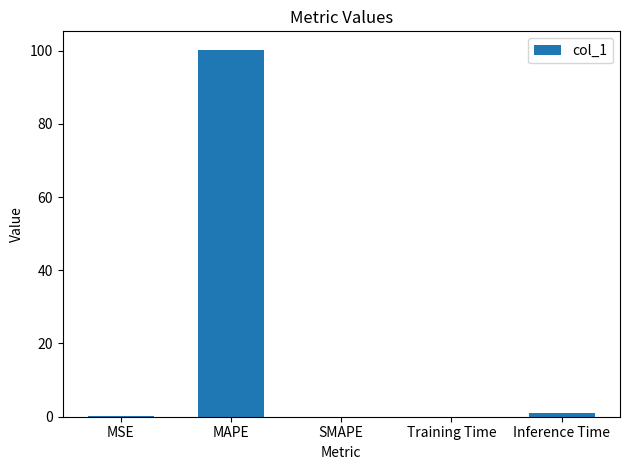

Are the bars horizontal?

No